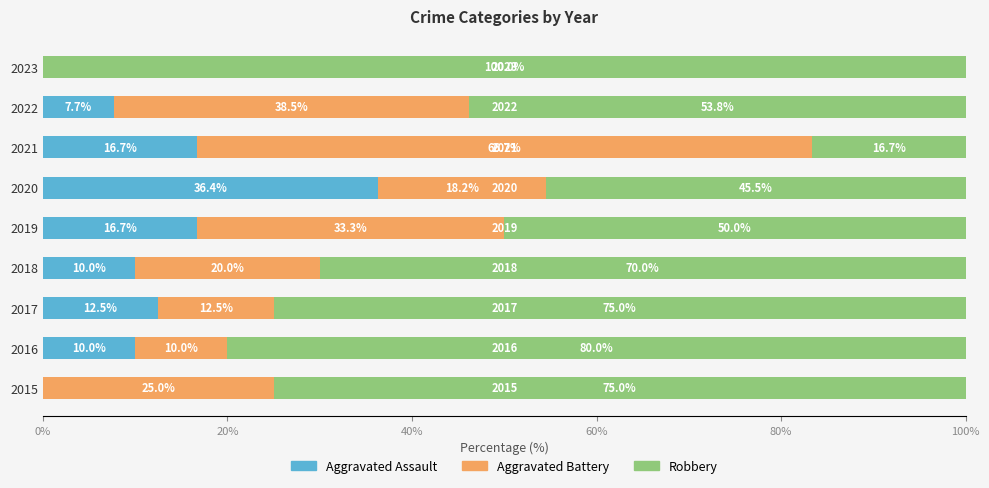

What value does the Aggravated Assault series have at 2020?

36.4